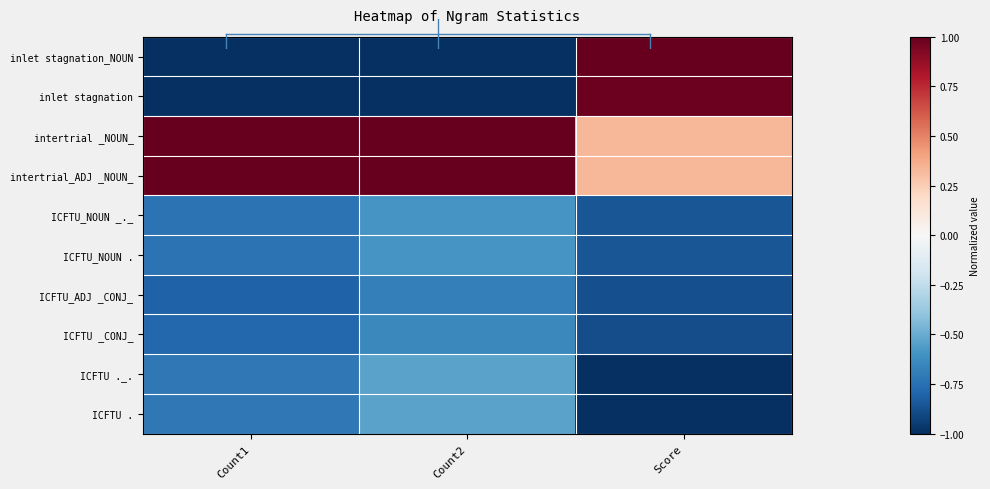

Which category has the highest value across all series?

Score